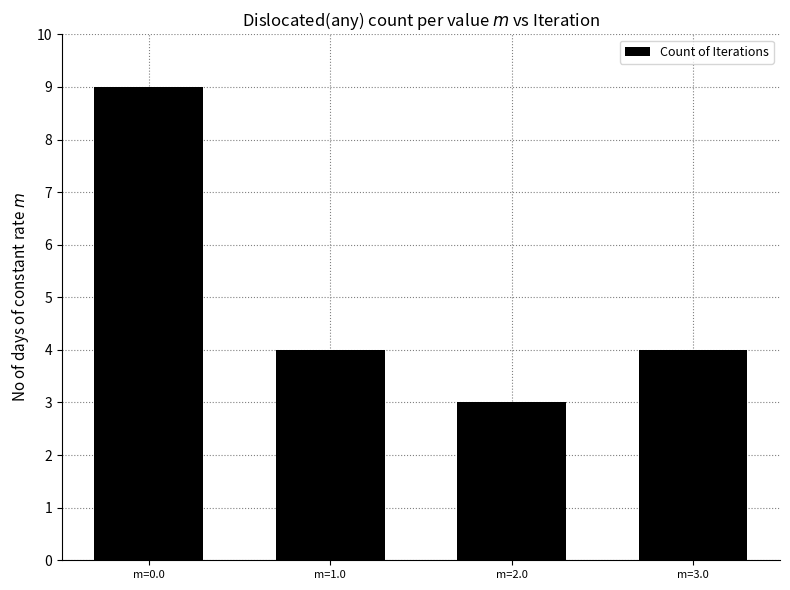

Which has a higher value, m=0.0 or m=2.0?

m=0.0